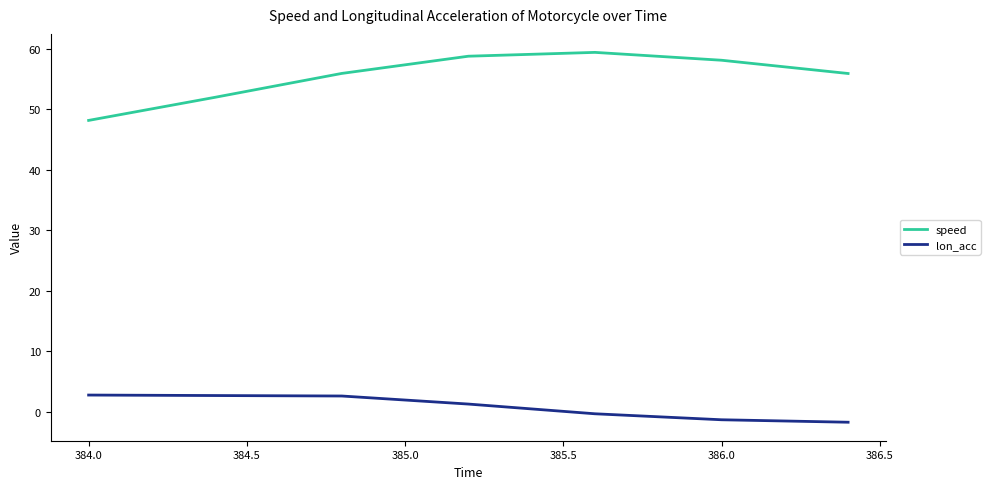

Does the chart have visible grid lines?

No